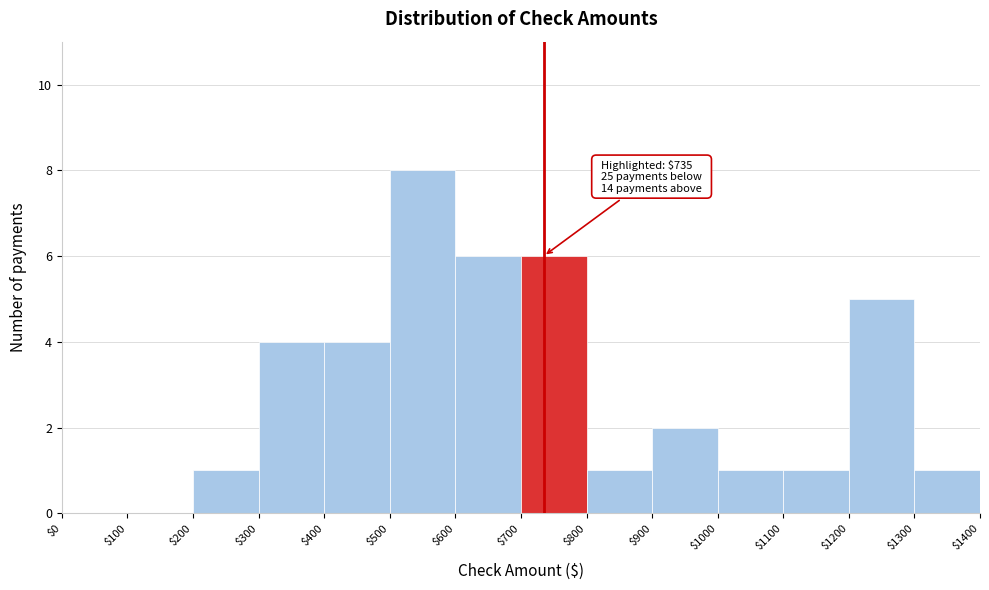

Over which range of the x-axis is the bar tallest?

$500 to $600